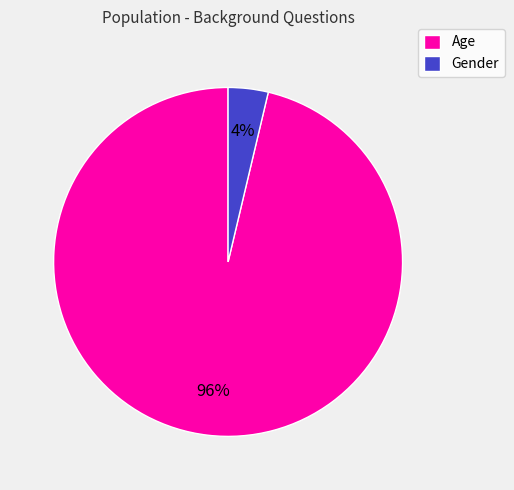

To the nearest percent, what is the combined percentage of Gender and Age?

100%